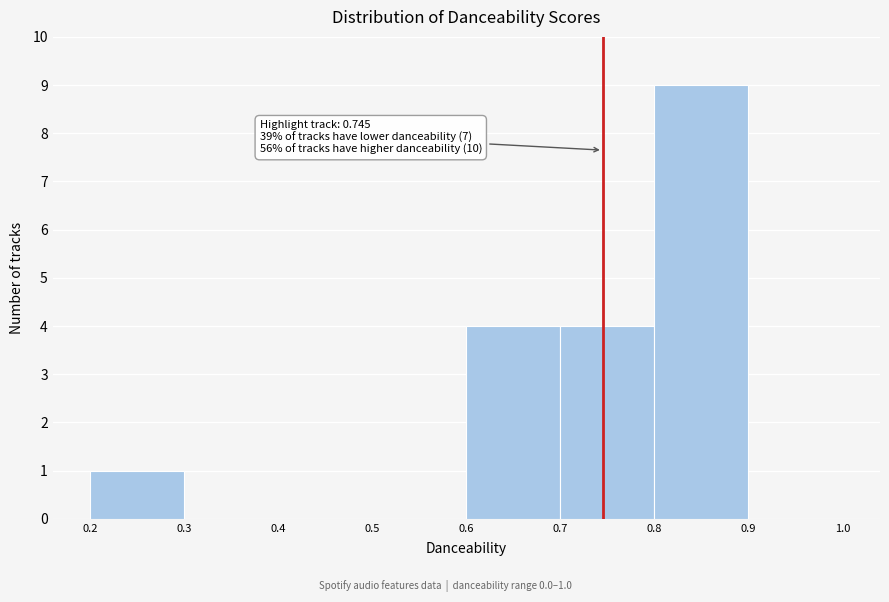

Over which range of the x-axis is the bar tallest?

0.8 to 0.9